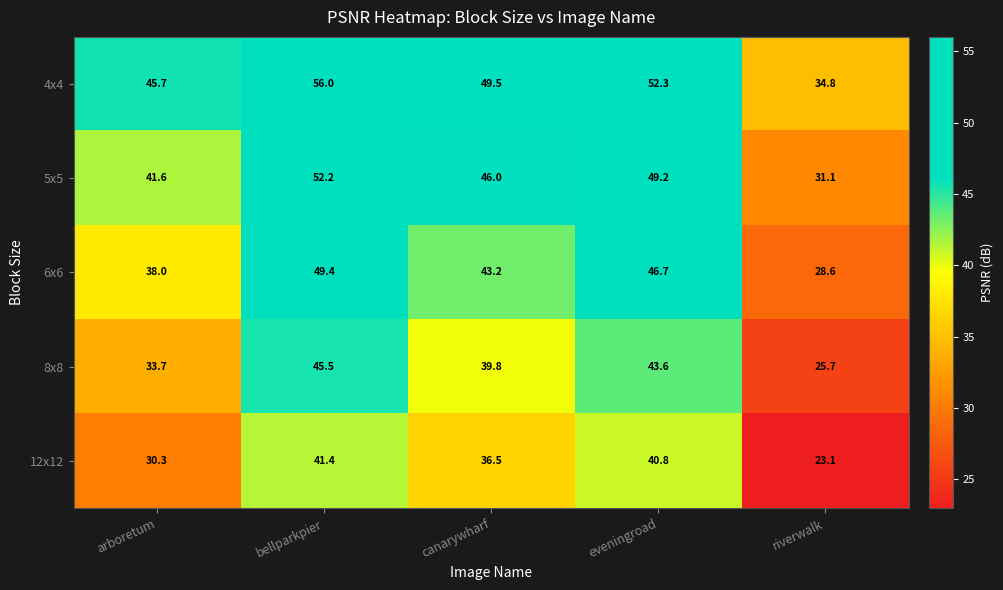

What is the spread (max minus min) of values at riverwalk?

11.7